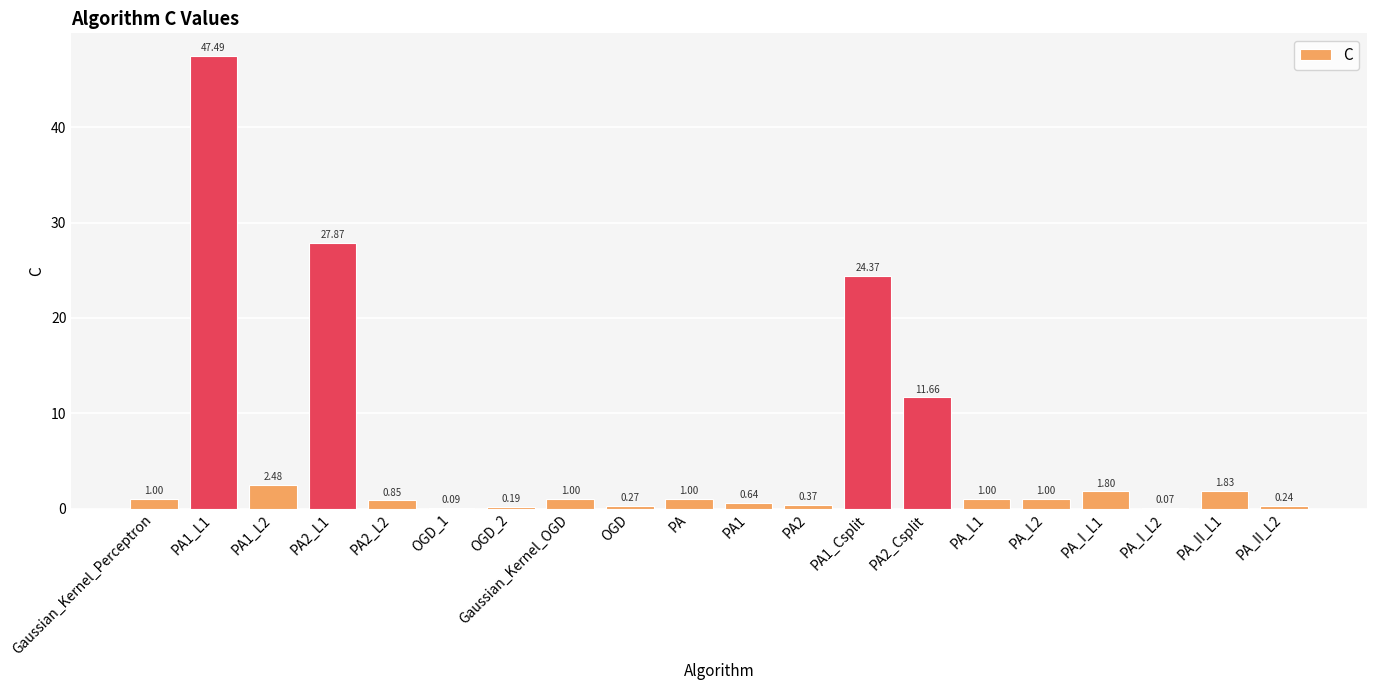

What is the sum of all values?

125.2